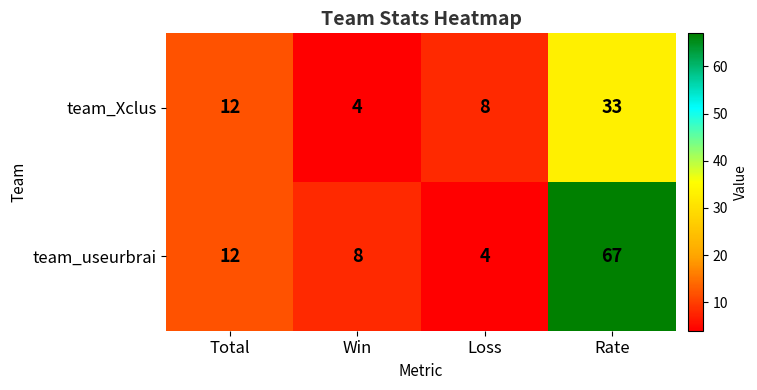

What is the spread (max minus min) of values at Win?

4